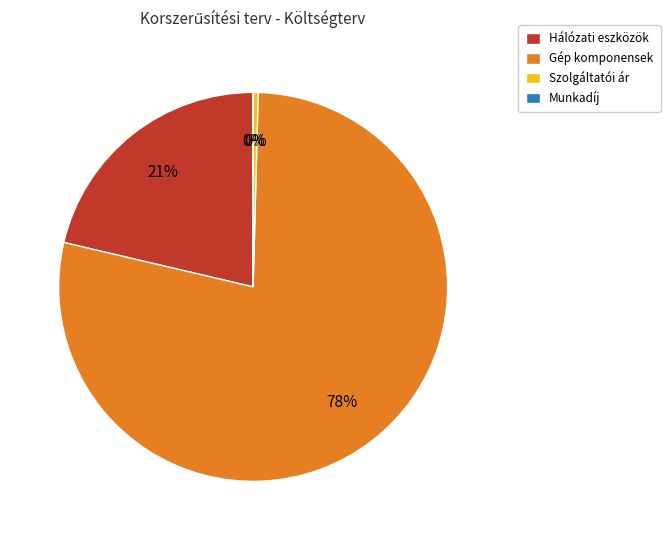

Is the sum of Hálózati eszközök and Gép komponensek greater than half?

Yes